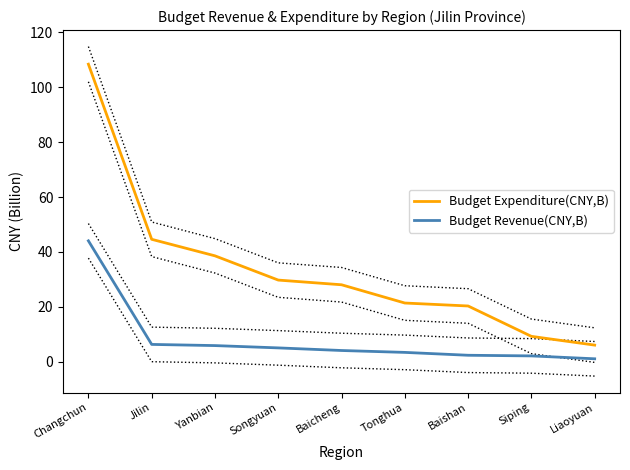

Which category has the lowest value in the Budget Expenditure(CNY,B) series?

Liaoyuan